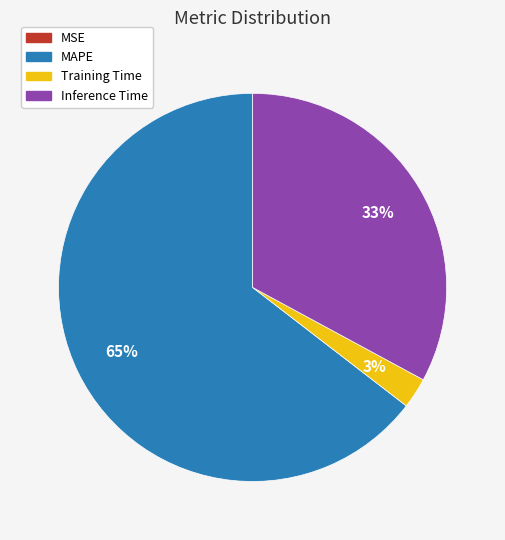

Is MAPE the majority of the pie?

Yes